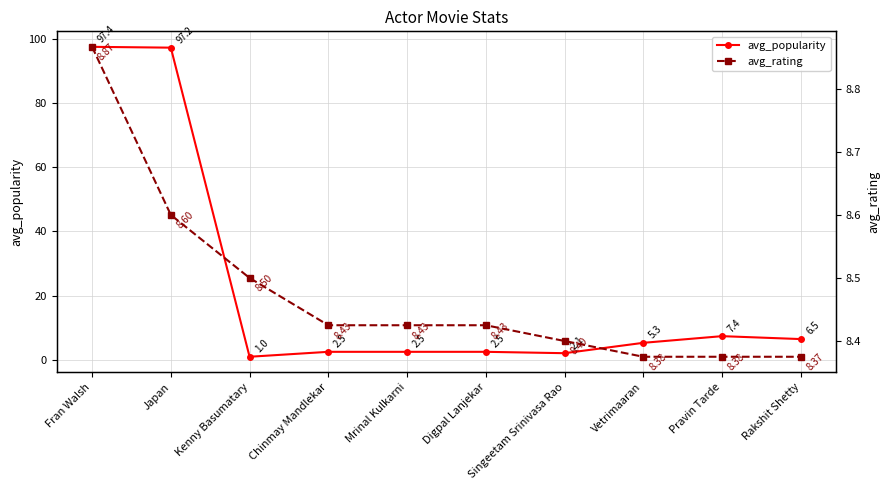

Reading left to right, extract all data points from this chart.

avg_popularity: Fran Walsh=97.4	Japan=97.2	Kenny Basumatary=1.0	Chinmay Mandlekar=2.5	Mrinal Kulkarni=2.5	Digpal Lanjekar=2.5	Singeetam Srinivasa Rao=2.1	Vetrimaaran=5.3	Pravin Tarde=7.4	Rakshit Shetty=6.5
avg_rating: Fran Walsh=8.9	Japan=8.6	Kenny Basumatary=8.5	Chinmay Mandlekar=8.4	Mrinal Kulkarni=8.4	Digpal Lanjekar=8.4	Singeetam Srinivasa Rao=8.4	Vetrimaaran=8.4	Pravin Tarde=8.4	Rakshit Shetty=8.4